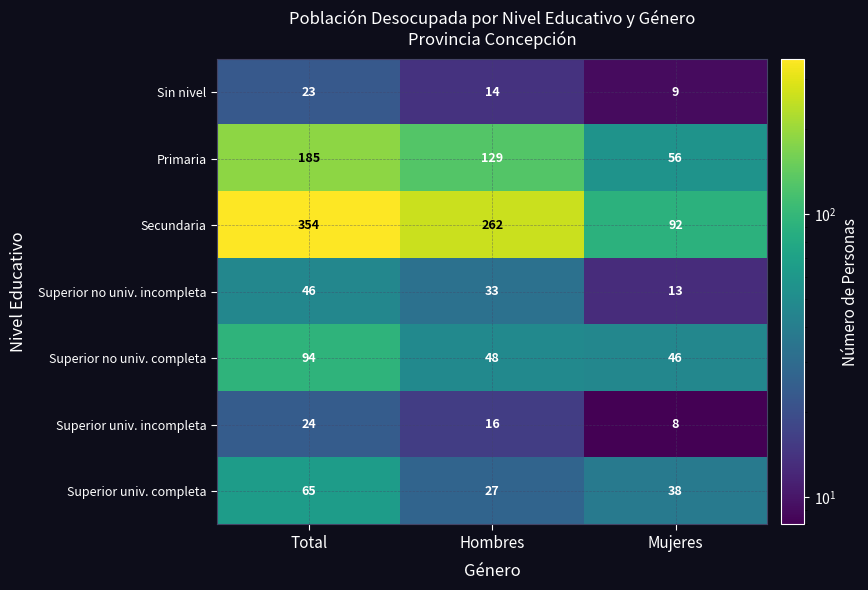

Count the Superior no univ. incompleta values in the range 13 to 46.

3